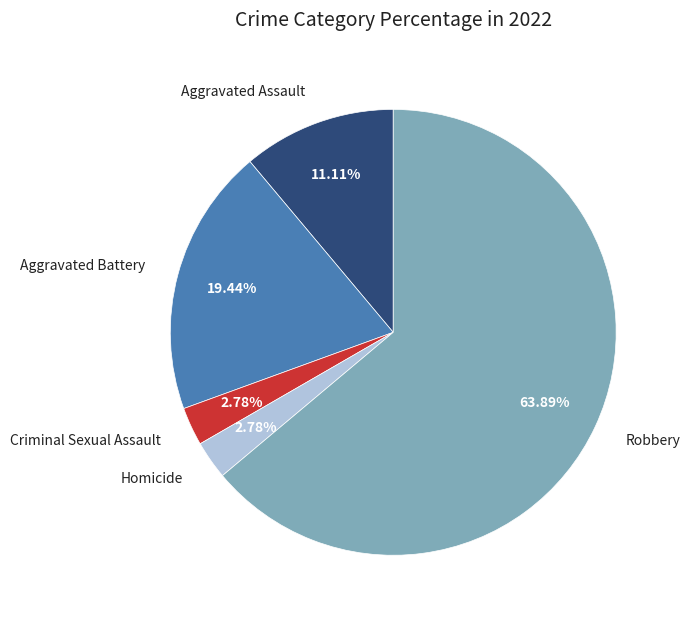

Combined, do Aggravated Battery and Aggravated Assault account for over 50%?

No